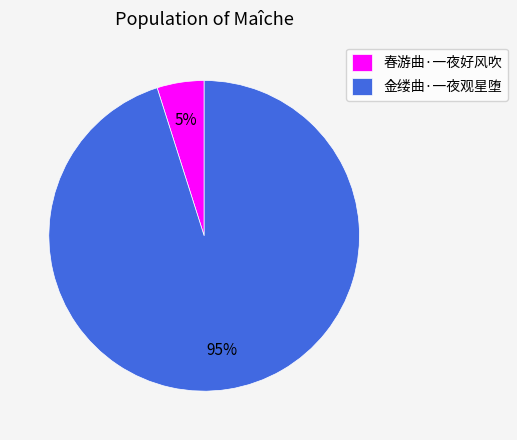

Which category has the smallest portion of the pie?

春游曲·一夜好风吹